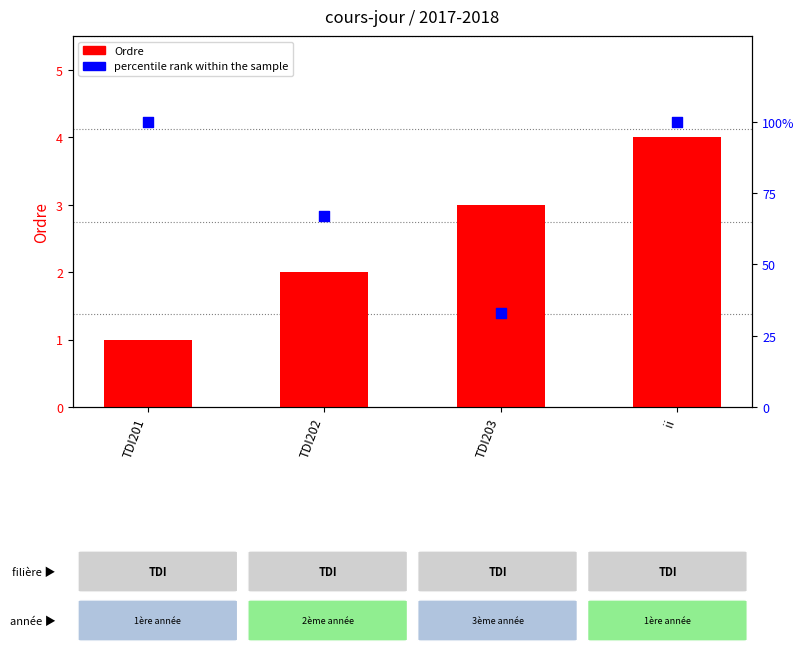

Is the value of percentile rank within the sample at TDI201 greater than the value of Ordre at TDI202?

Yes